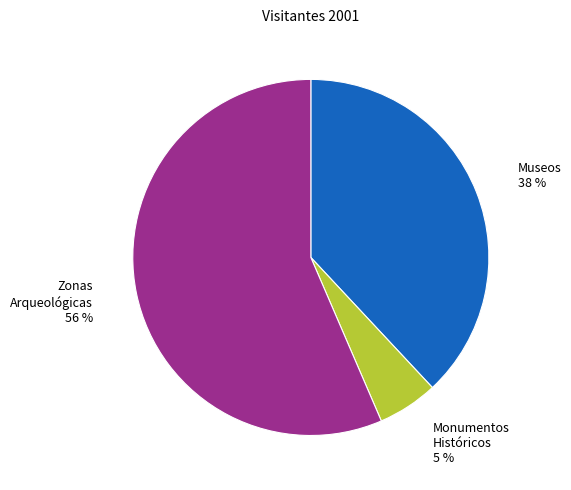

What percentage is the Monumentos Históricos slice, to the nearest percent?

5%